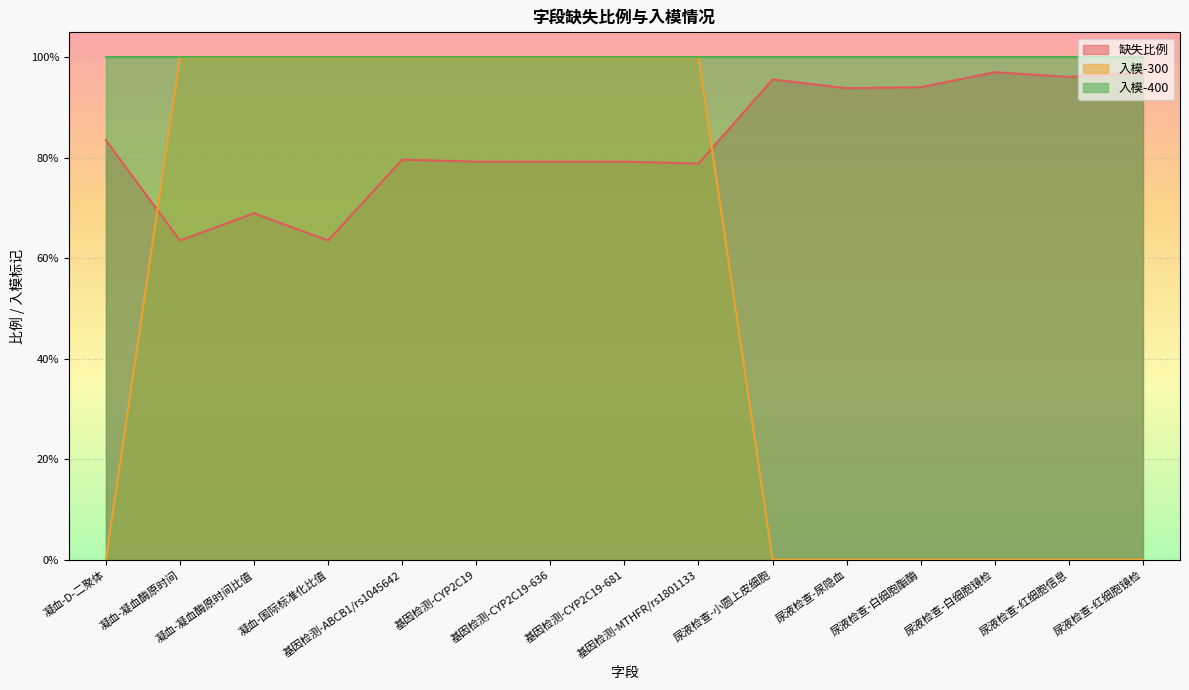

Where does the 缺失比例 series first go above 79?

凝血-D-二聚体